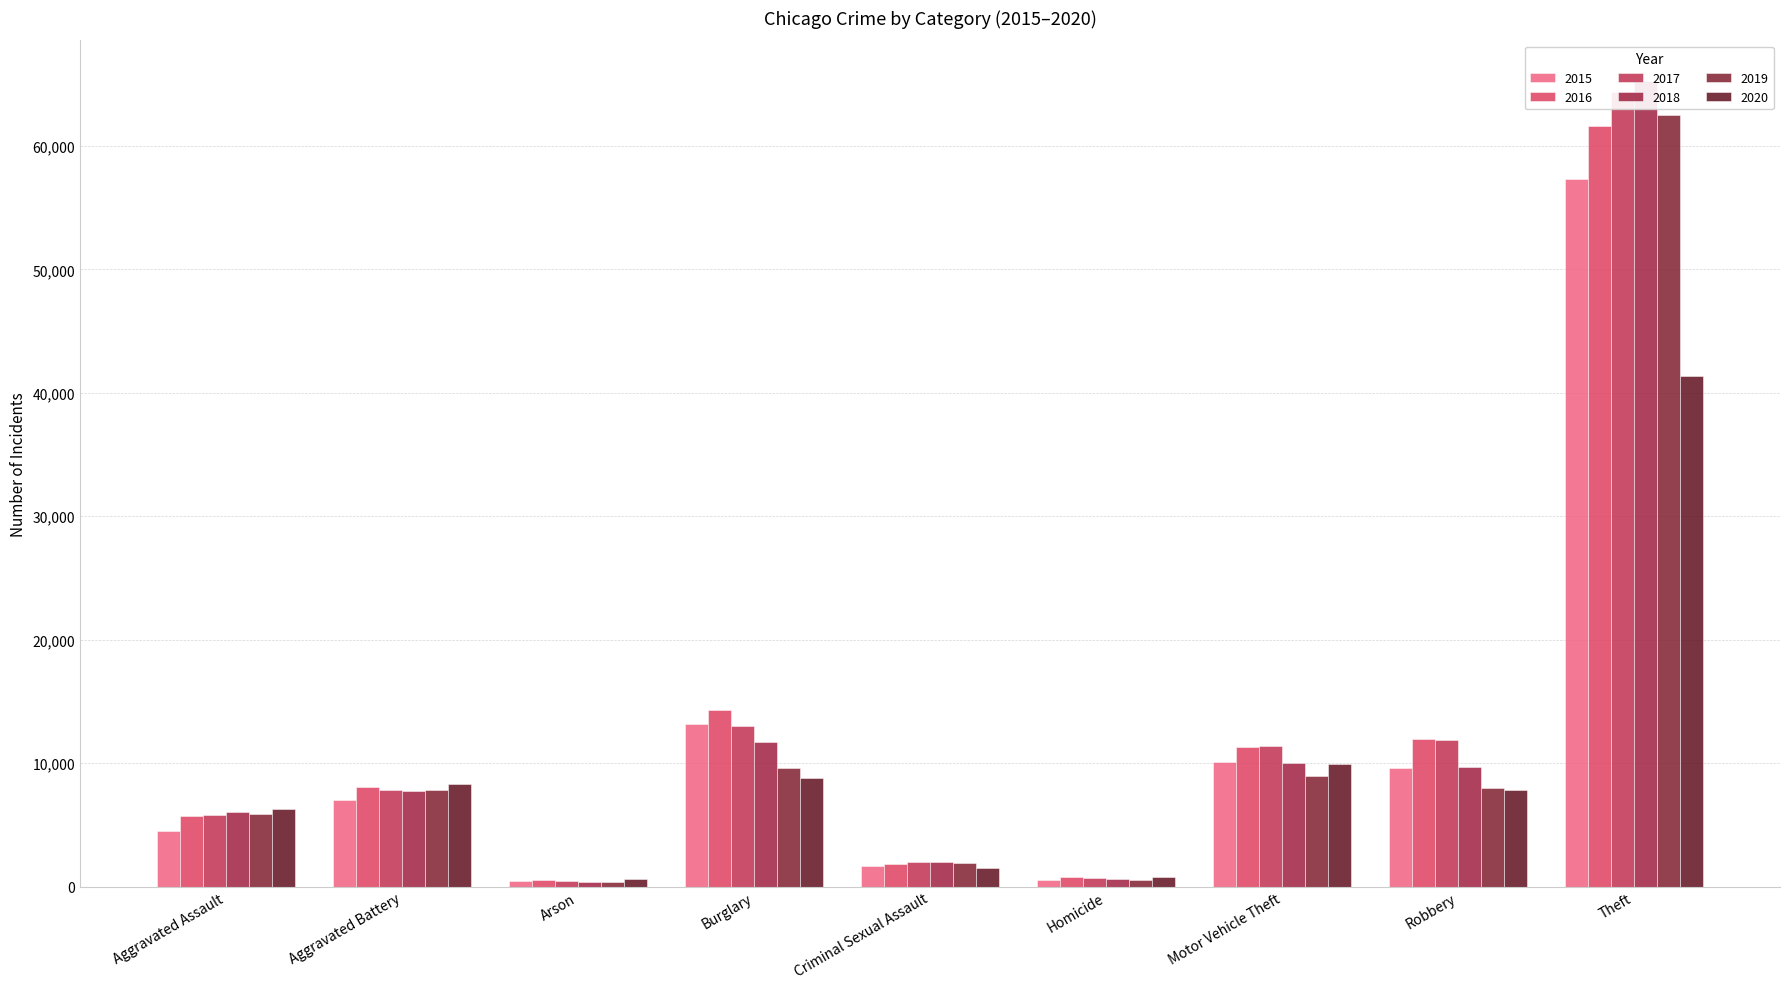

Rank the categories by 2015 value from lowest to highest.

Arson, Homicide, Criminal Sexual Assault, Aggravated Assault, Aggravated Battery, Robbery, Motor Vehicle Theft, Burglary, Theft